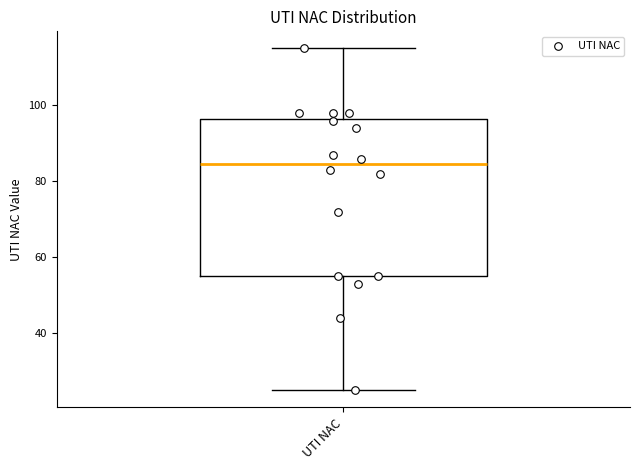

Where does the lower whisker of the box for UTI NAC end on the y-axis? The values are not printed on the chart, so give them approximately, as read against the axis.

26